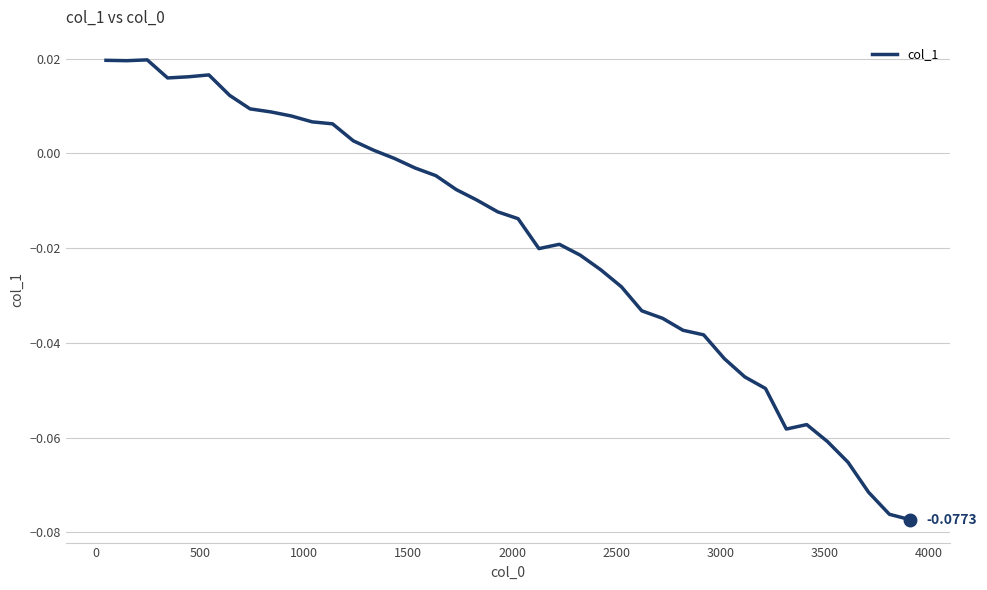

How many values are below zero?

26